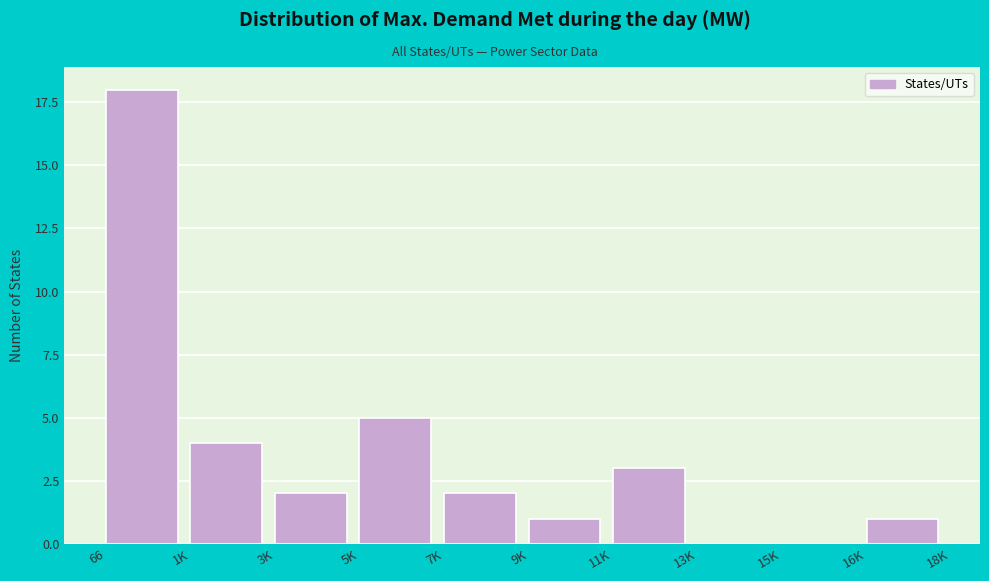

Reading right to left, extract all data points from this chart.

16K=1	15K=0	13K=0	11K=3	9K=1	7K=2	5K=5	3K=2	1K=4	66=18